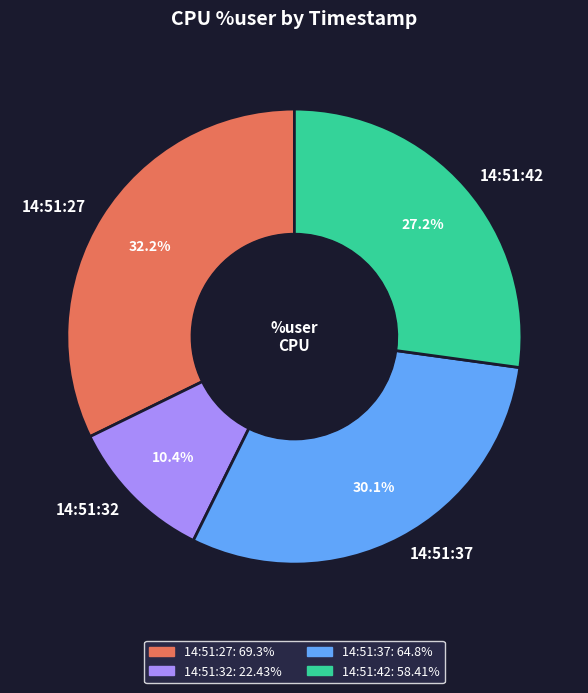

To the nearest percent, what is the combined percentage of 14:51:27 and 14:51:42?

59%